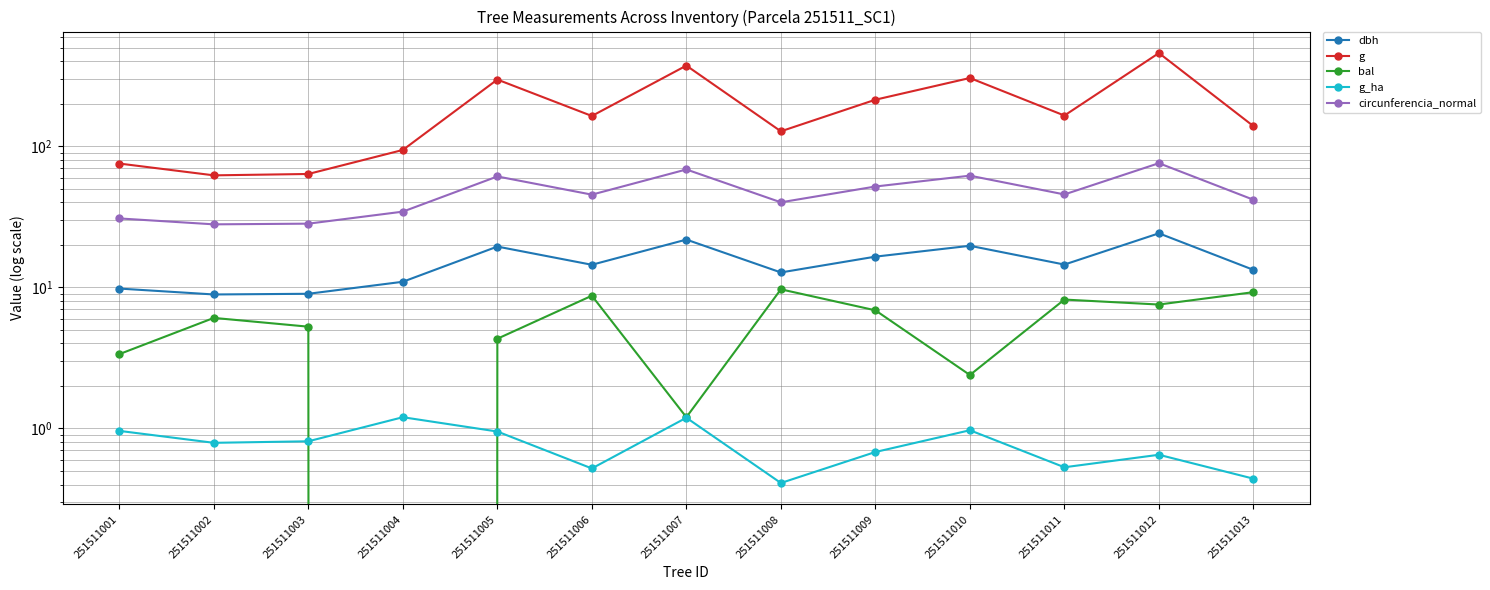

List the series in order of their peak value, highest first.

g, circunferencia_normal, dbh, bal, g_ha